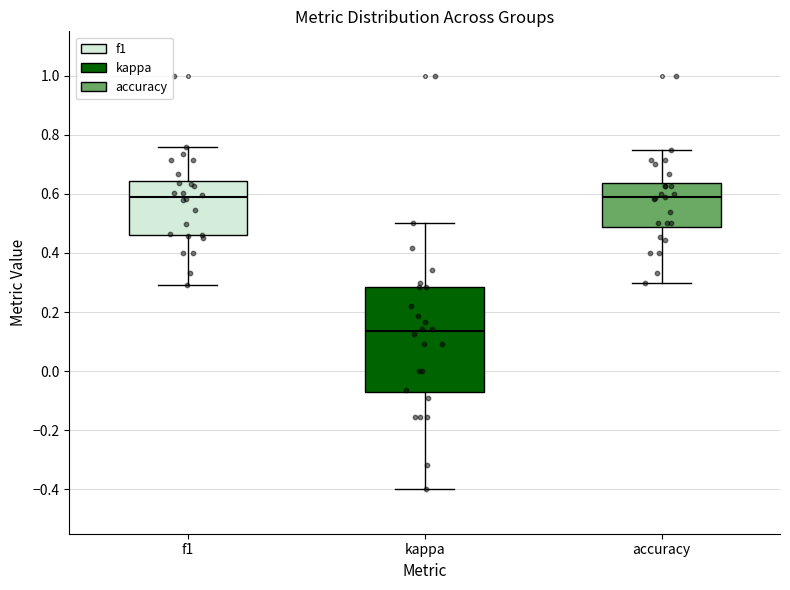

Reading left to right, transcribe this box plot: for each box, give where its median line is, the range the box spans, and where its two whiskers end, as read against the y-axis. The values are not printed on the chart, so give them approximately, as read against the axis.

f1: median 0.58, box 0.46 to 0.64, whiskers 0.30 to 0.76
kappa: median 0.14, box -0.08 to 0.28, whiskers -0.40 to 0.50
accuracy: median 0.58, box 0.48 to 0.64, whiskers 0.30 to 0.76